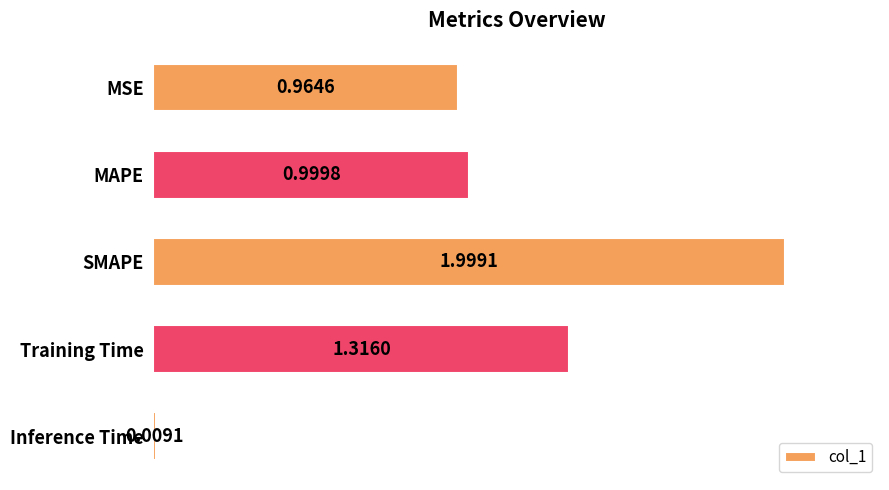

What is the difference between the second highest and second lowest values?

0.4